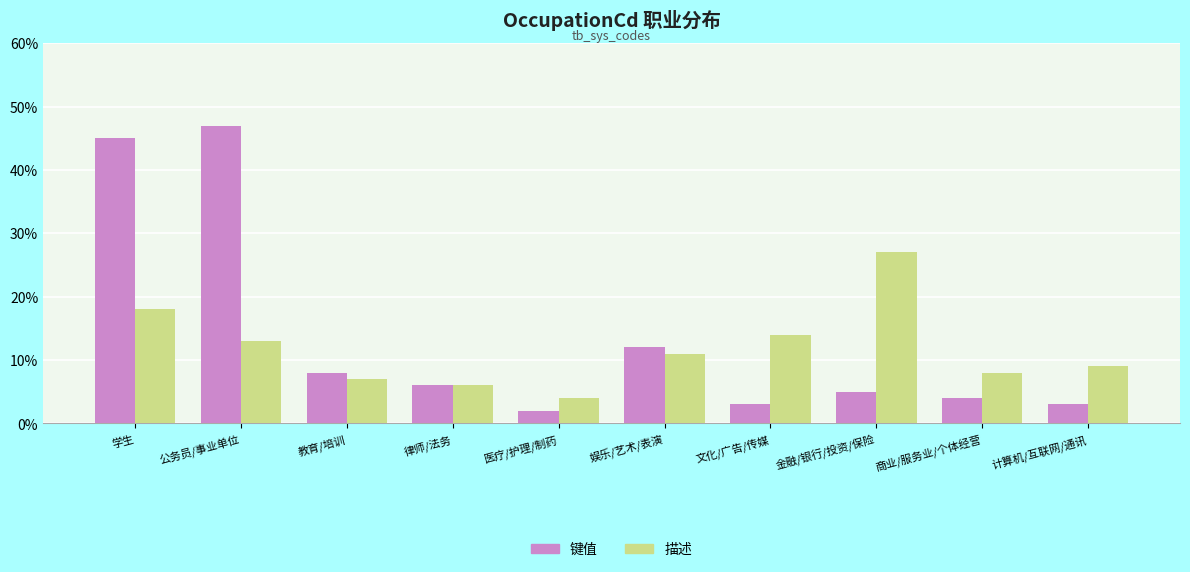

How many categories are shown in the chart?

10